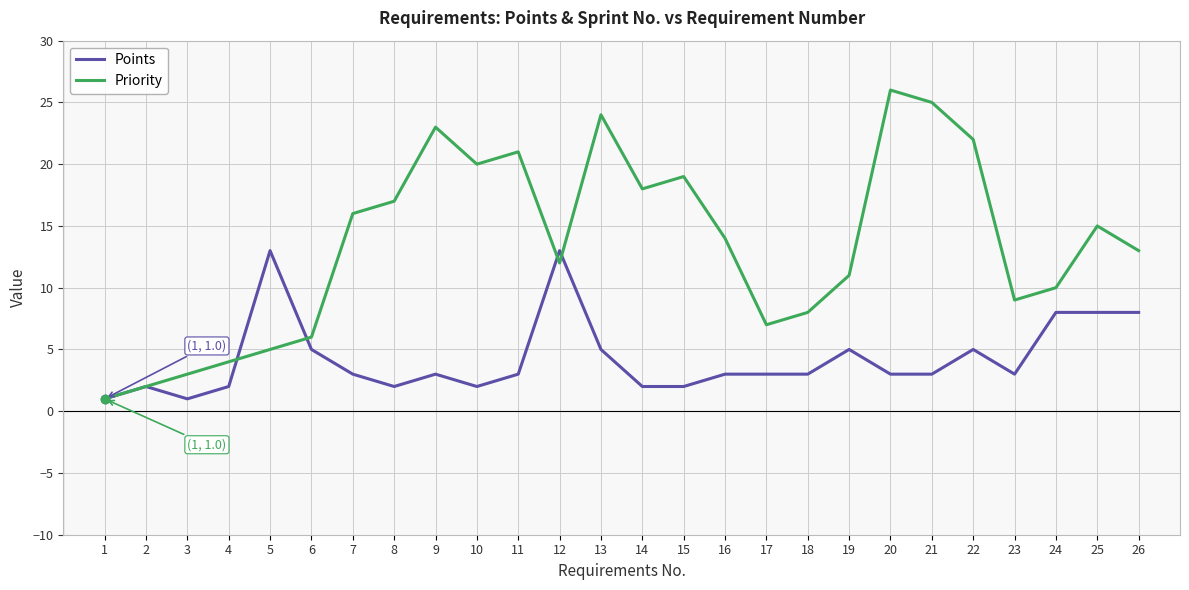

What are all the series names shown in the legend?

Points, Priority